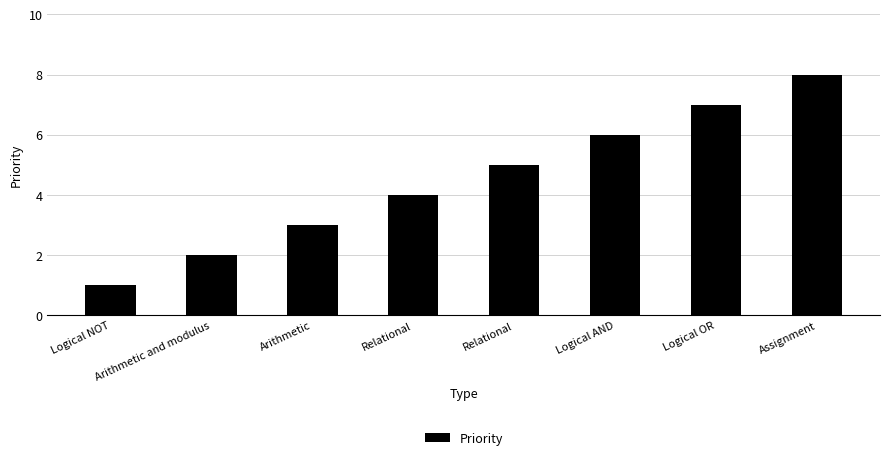

Which label corresponds to the smallest value in the chart?

Logical NOT